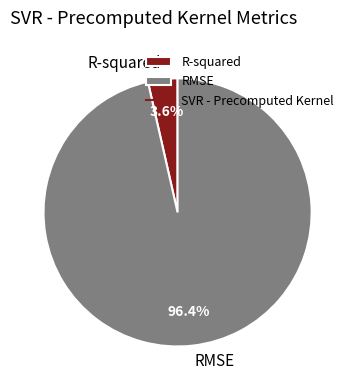

The RMSE slice represents 91% of the pie. True or false?

False